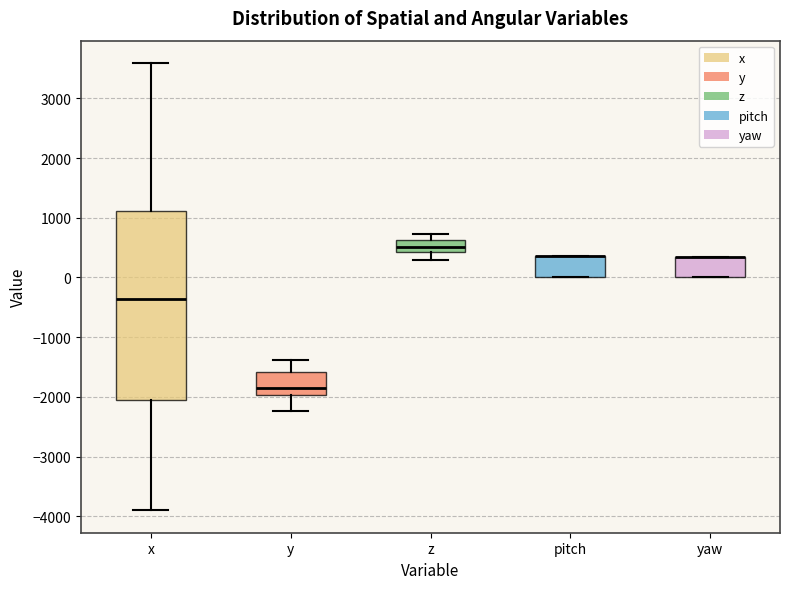

Where is the lower edge of the box for x on the y-axis? The values are not printed on the chart, so give them approximately, as read against the axis.

-2100